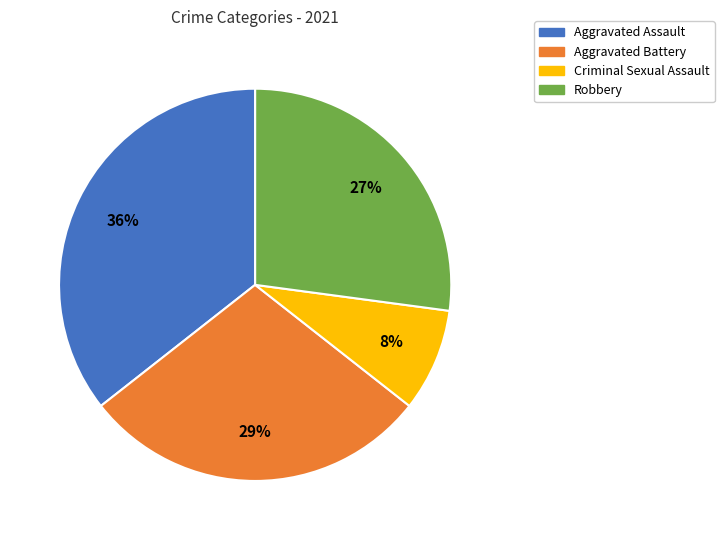

Rank the categories by value from highest to lowest.

Aggravated Assault, Aggravated Battery, Robbery, Criminal Sexual Assault